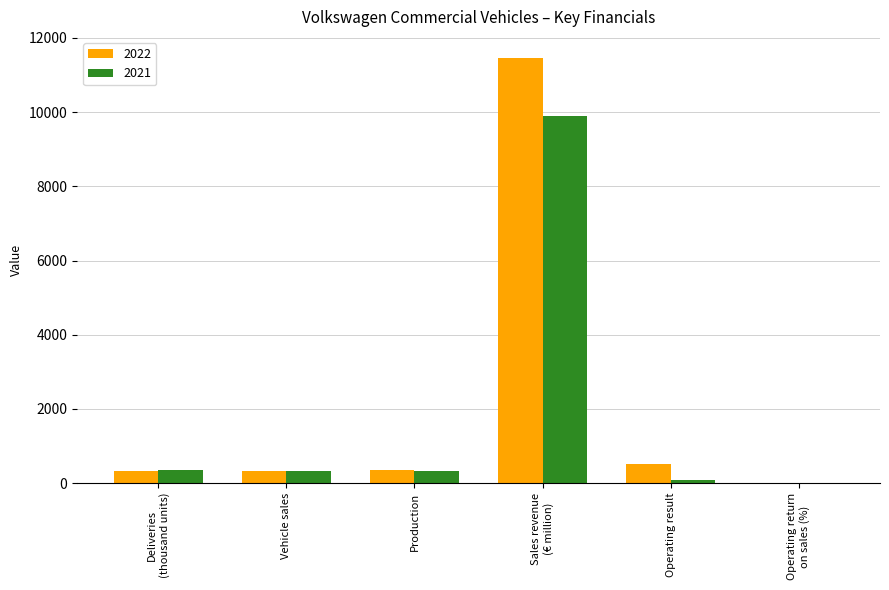

The 2021 series shows 326.0 at Vehicle sales. True or false?

True